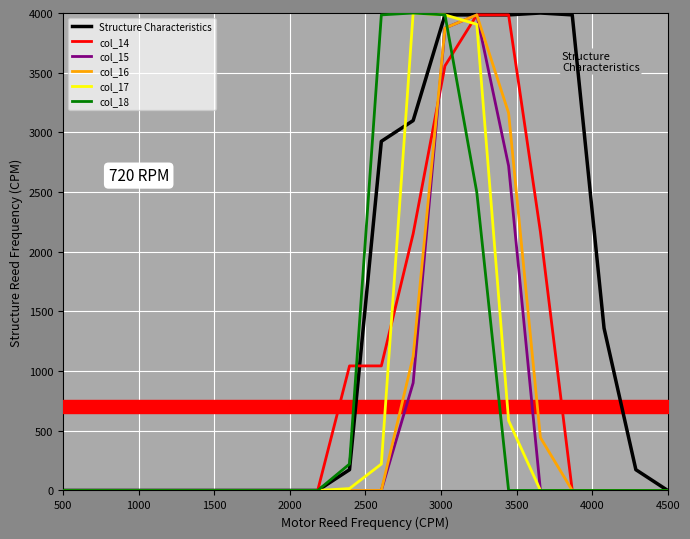

True or false: col_17 has more than 2 interior local peaks.

False